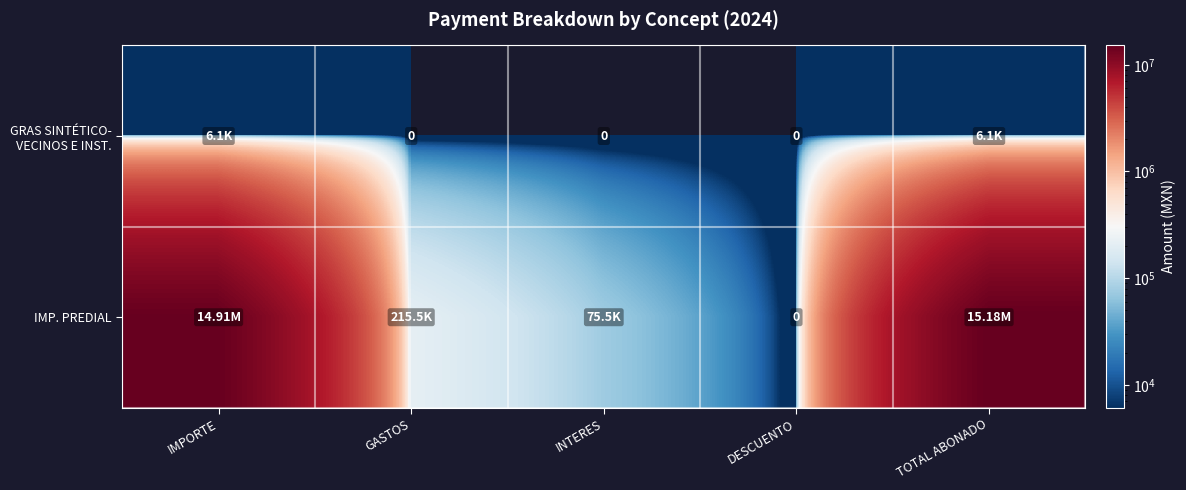

What is the maximum value for IMP. PREDIAL?

15181845.3